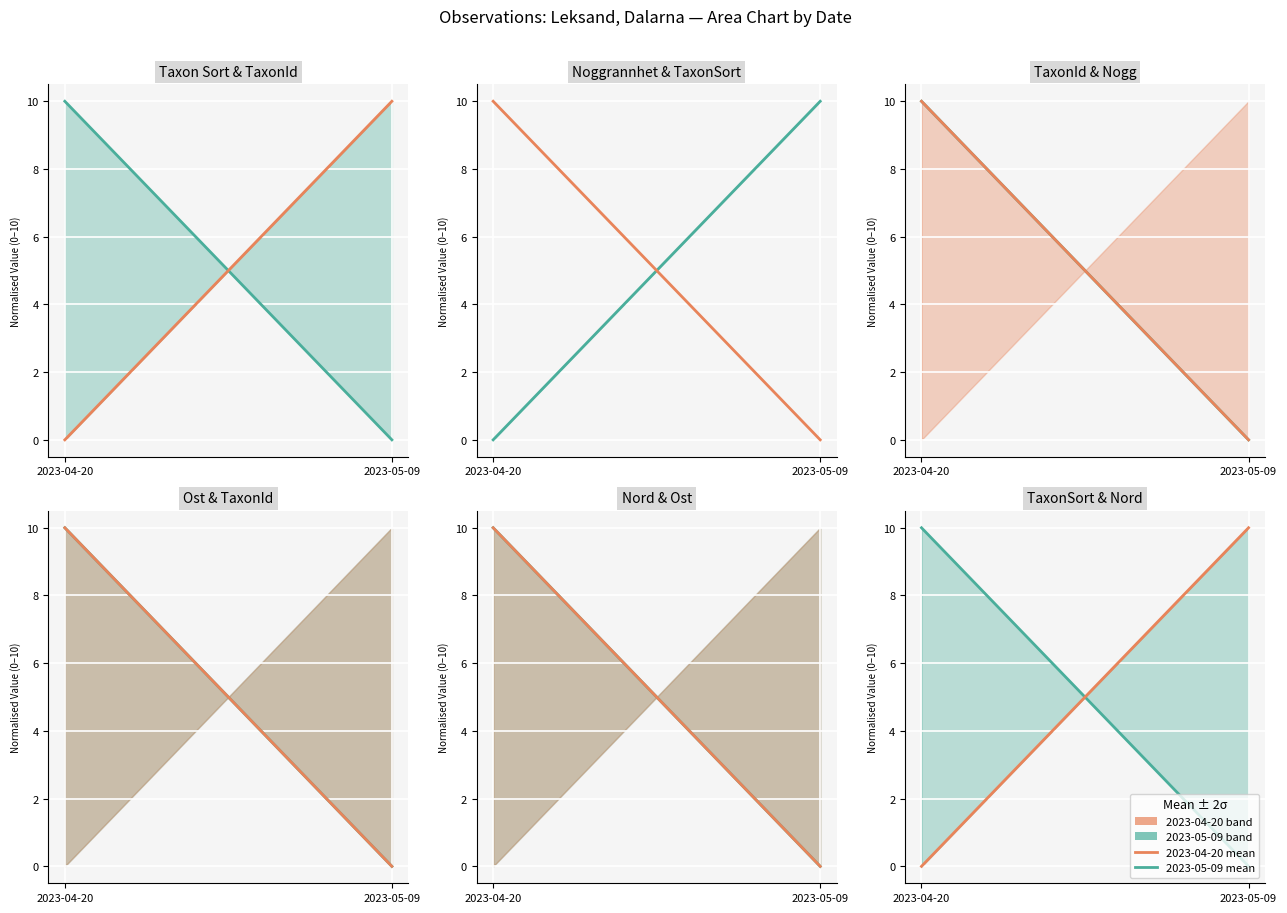

At which category is the sum across all series the highest?

2023-04-20